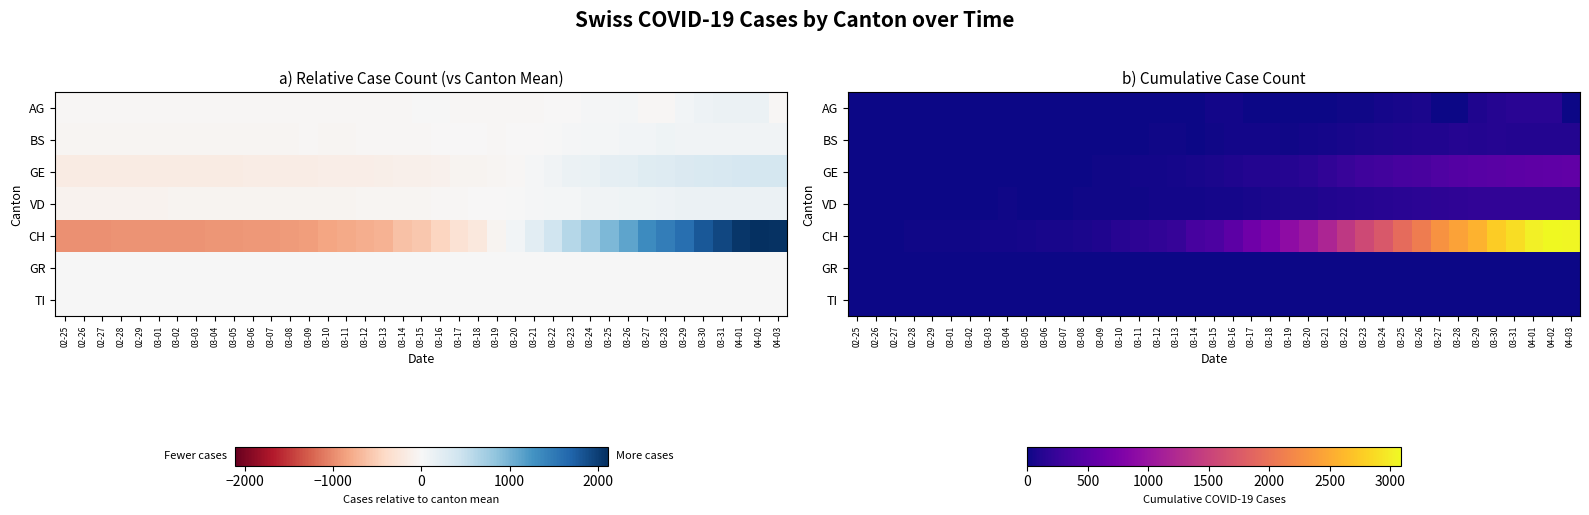

How many categories are shown in the chart?

39